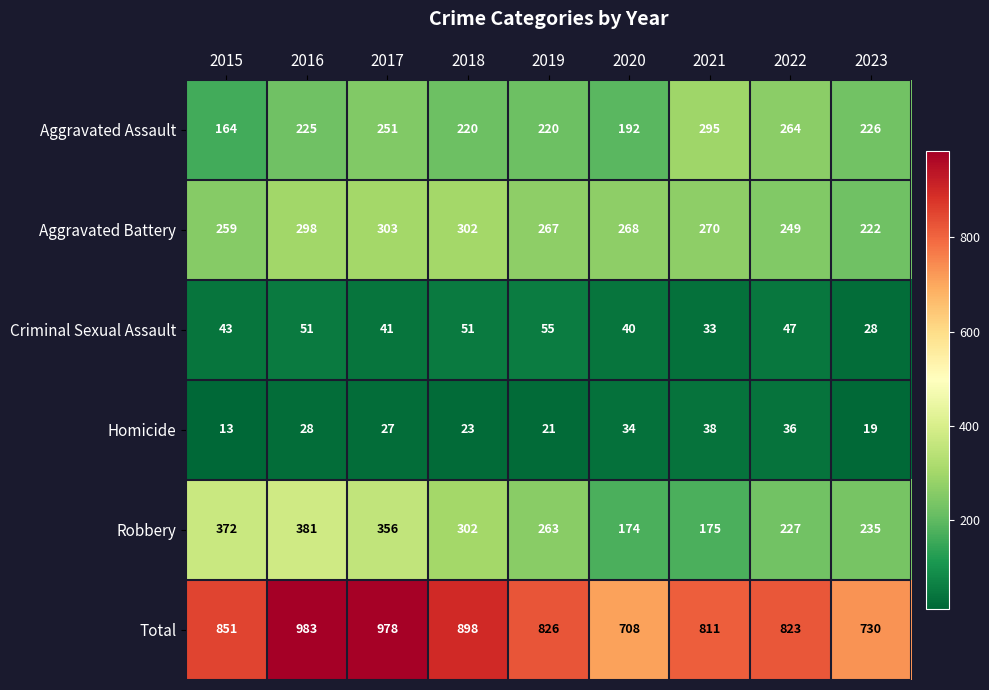

What is the sum of all Robbery values?

2485